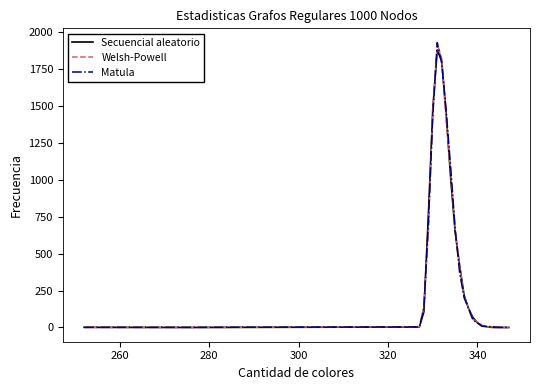

Which series has the largest range (max minus min)?

Matula